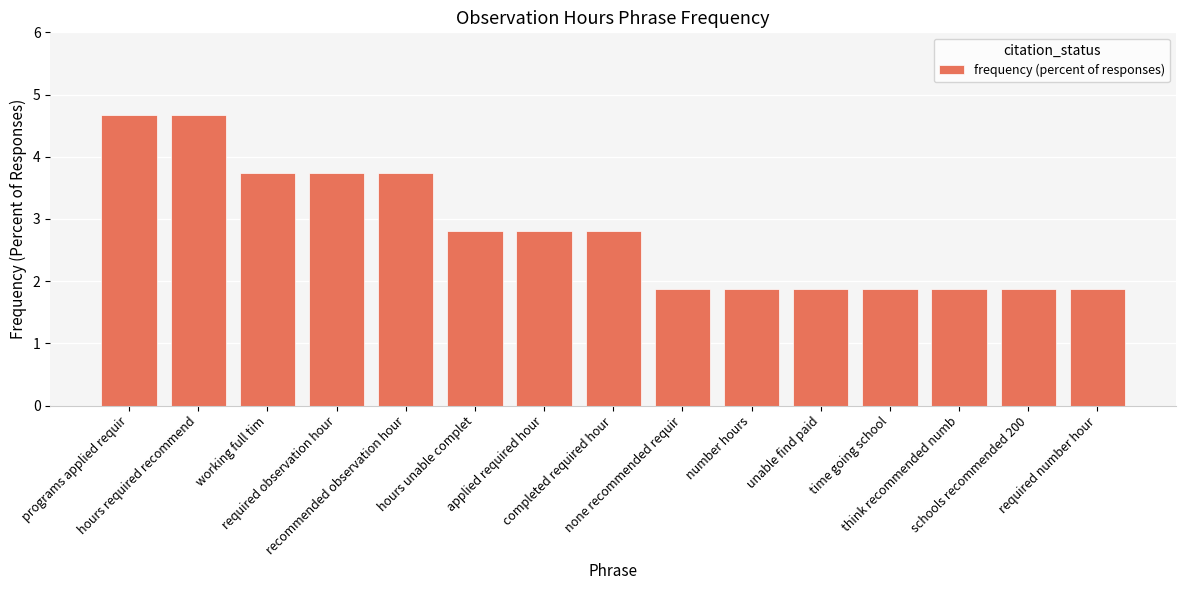

Approximately how many times larger is the value at schools recommended 200 compared to completed required hour?

0.7